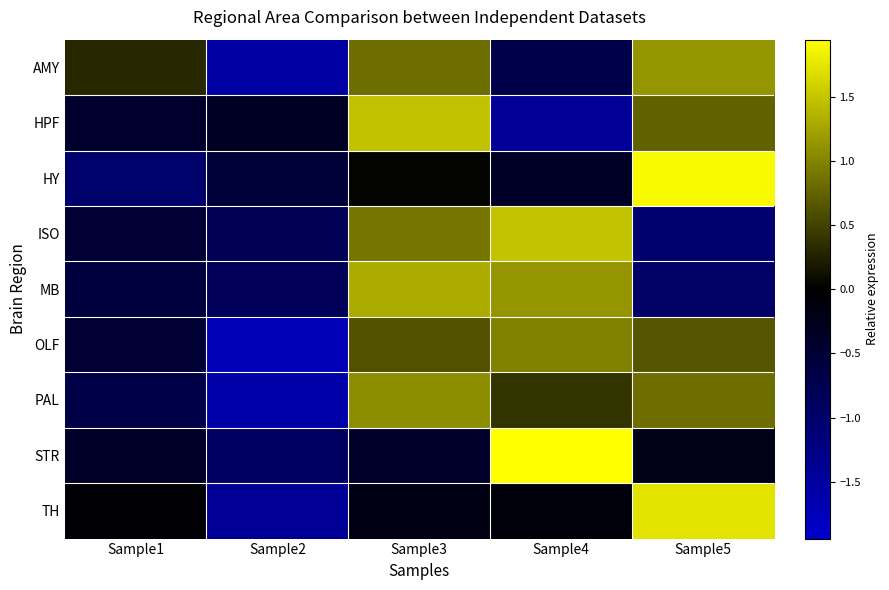

At which category is the sum across all series the highest?

Sample3